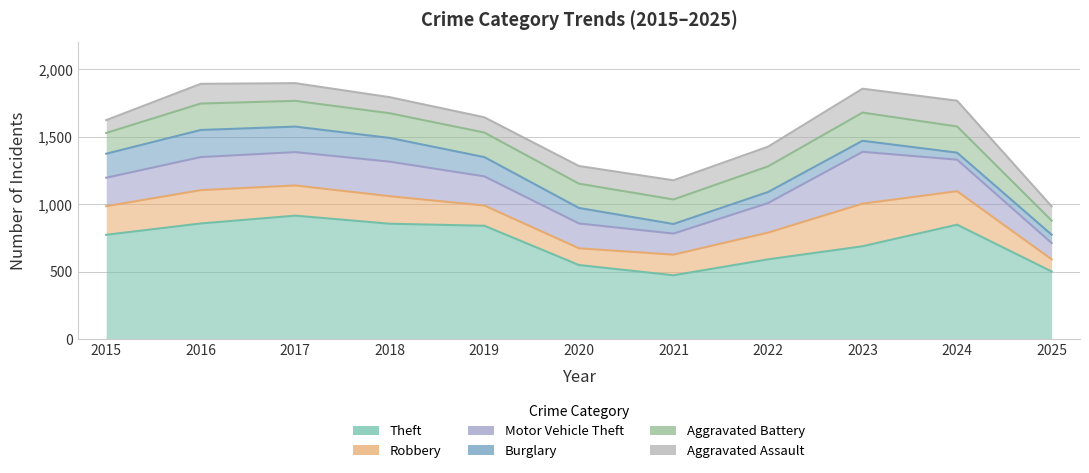

How many interior local peaks does the Aggravated Assault series have?

2